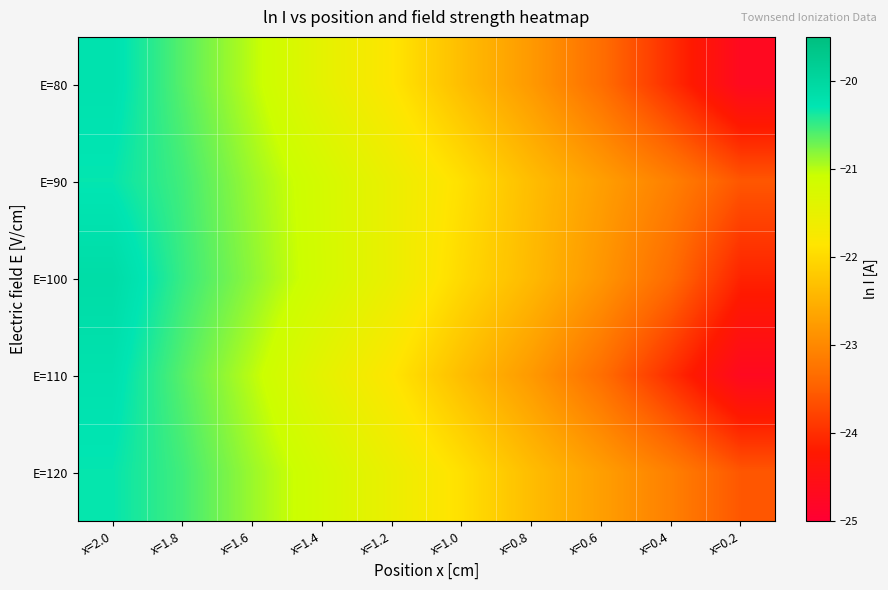

What is the greatest value displayed?

-20.1